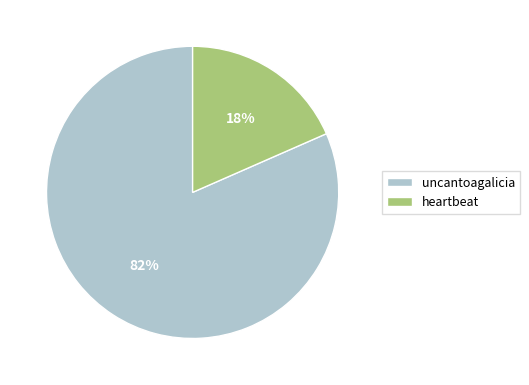

Does heartbeat account for over 50% of the chart?

No